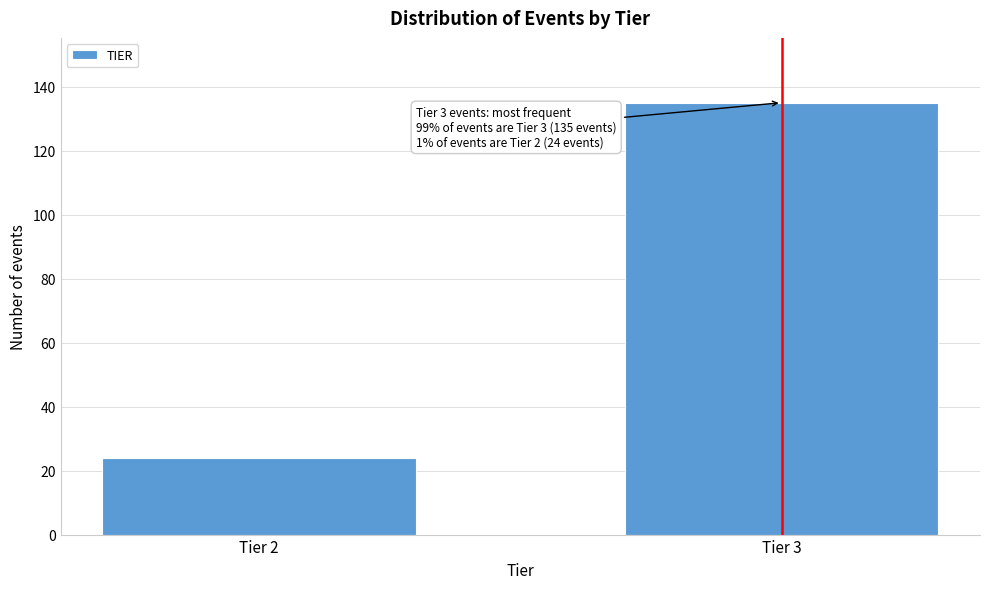

Reading left to right, extract all data points from this chart.

Tier 2=24	Tier 3=135